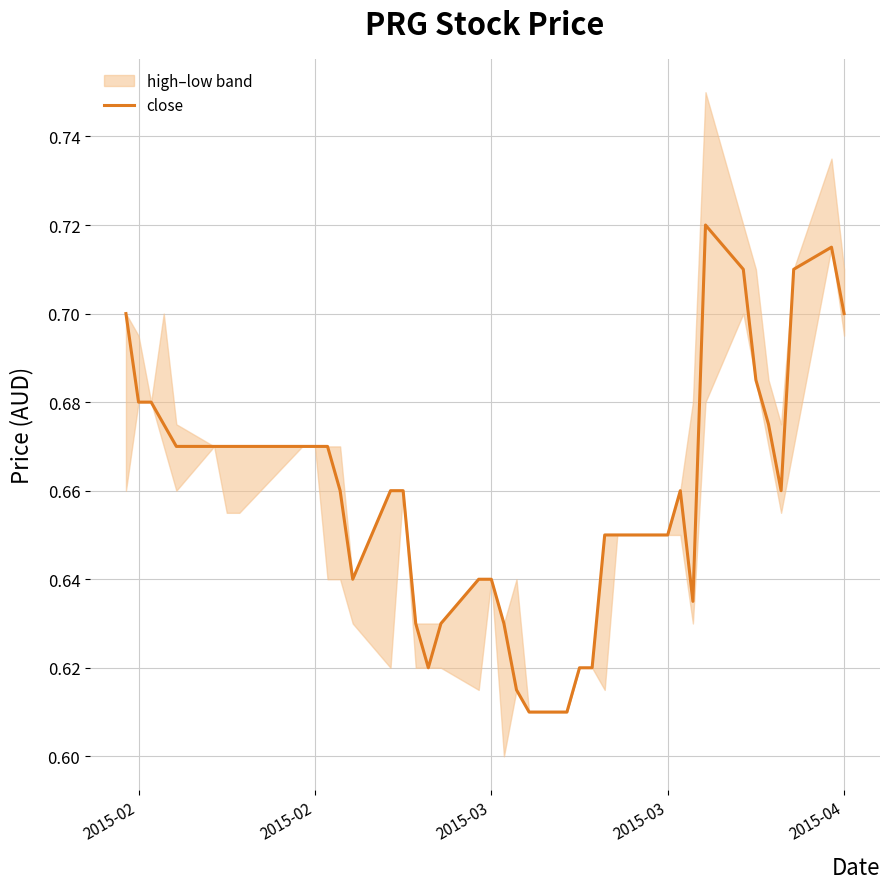

The chart shows a value of 0.9 at 26. True or false?

False